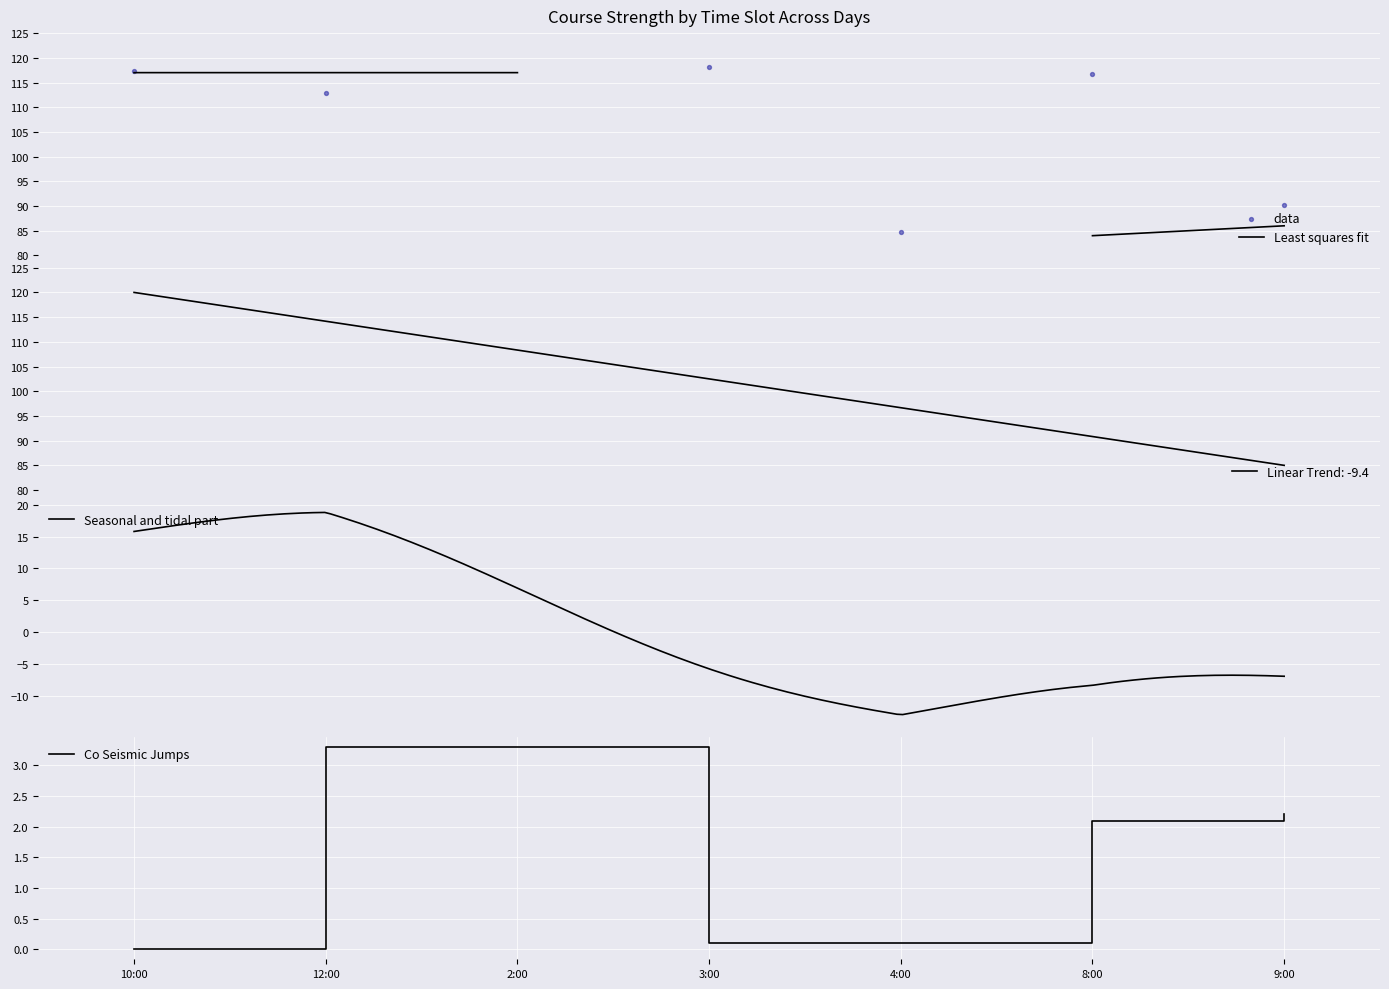

Is it true that Co Seismic Jumps equals 3.3 at 12:00?

True